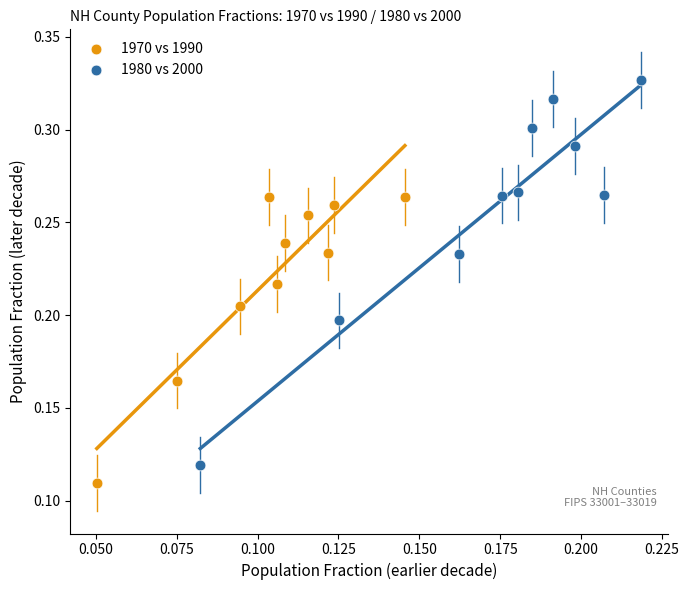

Which series contains the highest Y value?

1980 vs 2000